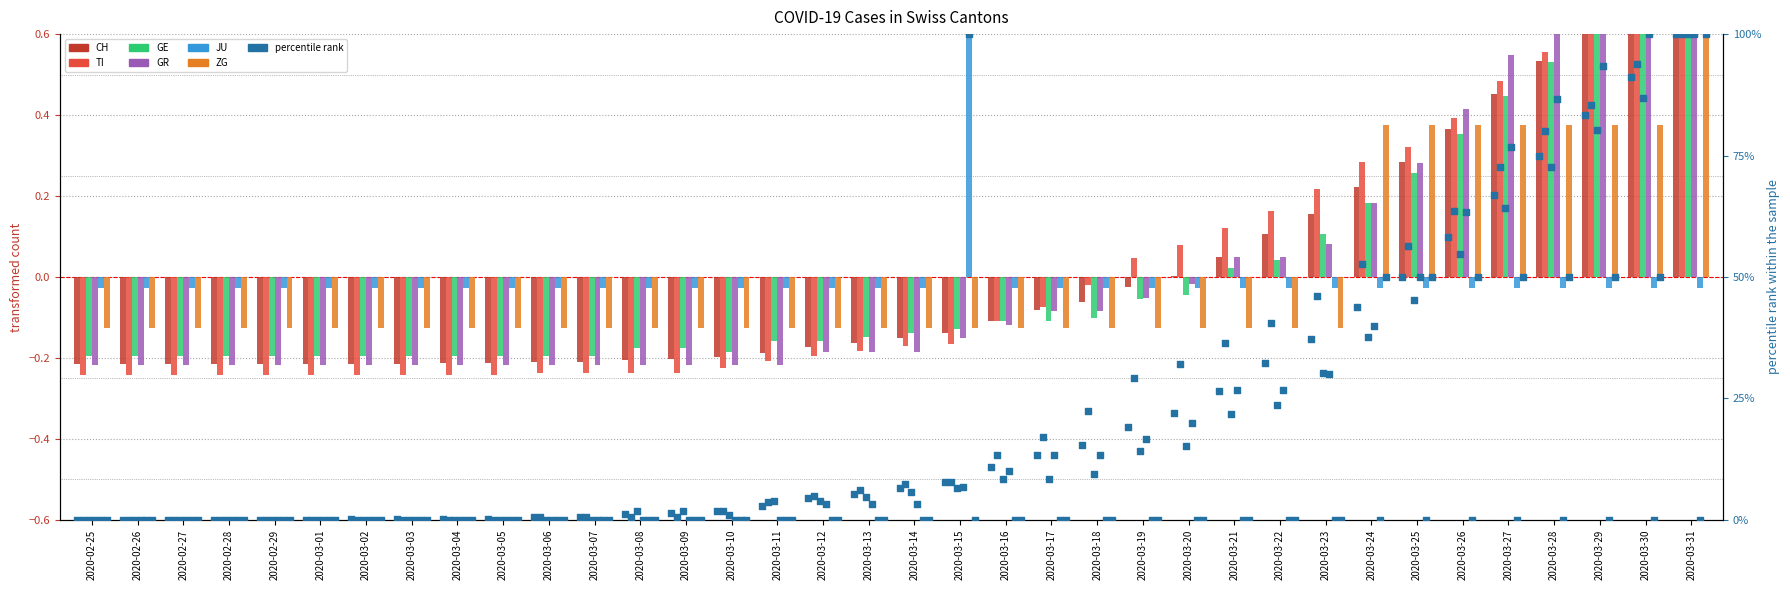

Which series reaches the minimum Y coordinate?

TI